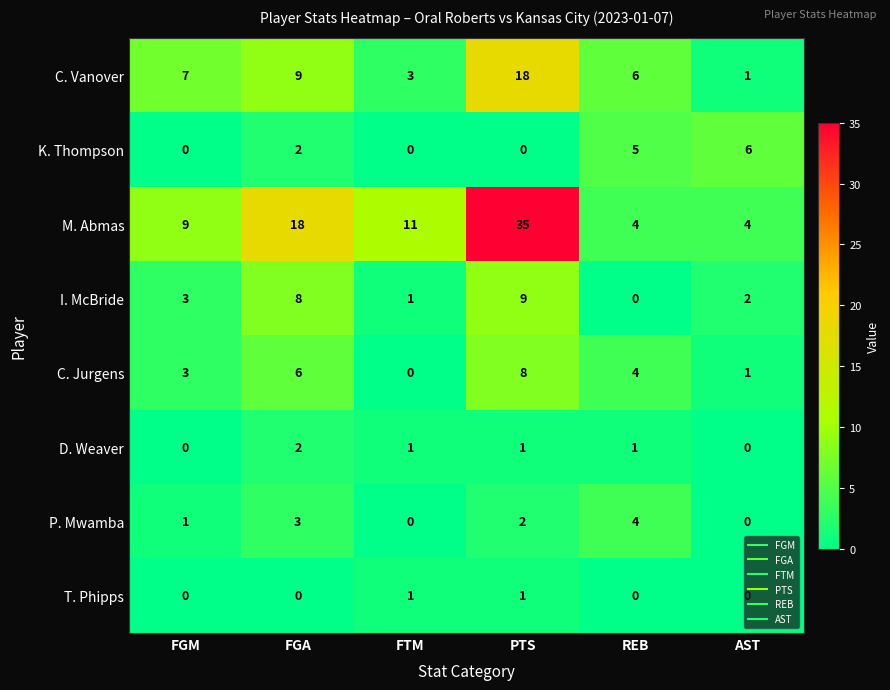

Count the number of data series in this chart.

8